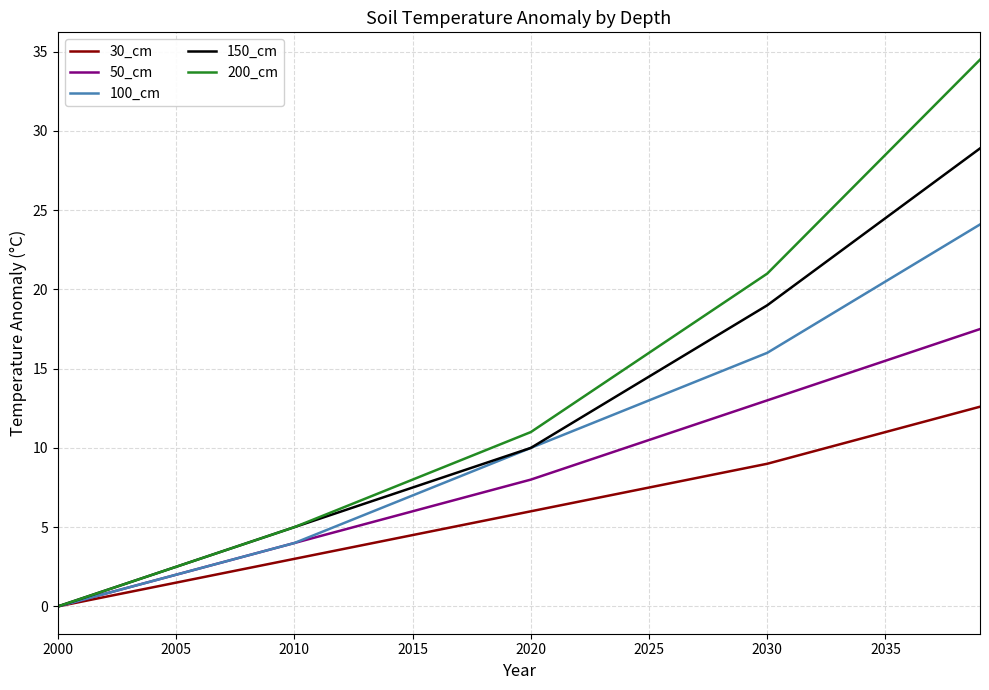

What is the maximum value for 30_cm?

12.6